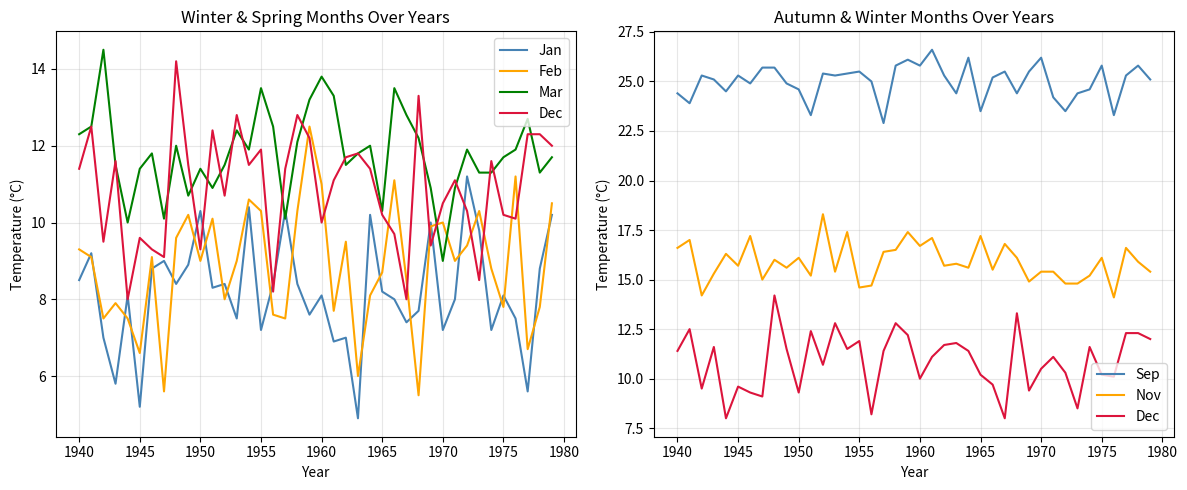

What is the difference between the second highest and second lowest values in the Mar series?

3.8